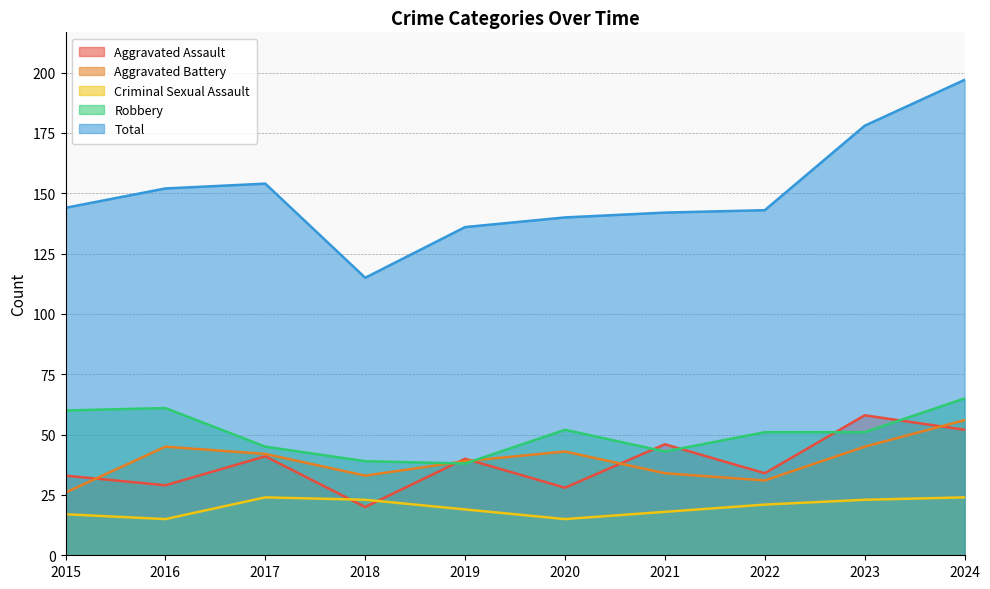

Which series has the largest total across all categories?

Total